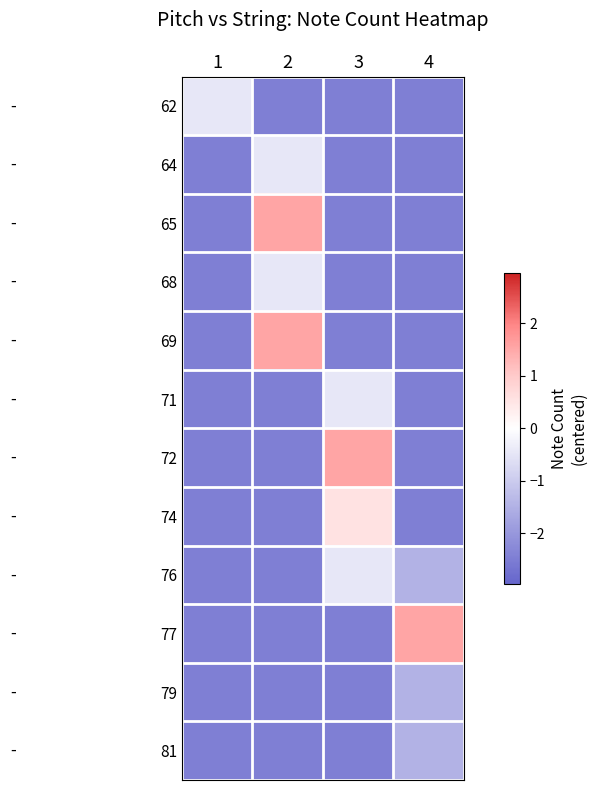

Which has a higher value, 4 or 3?

4